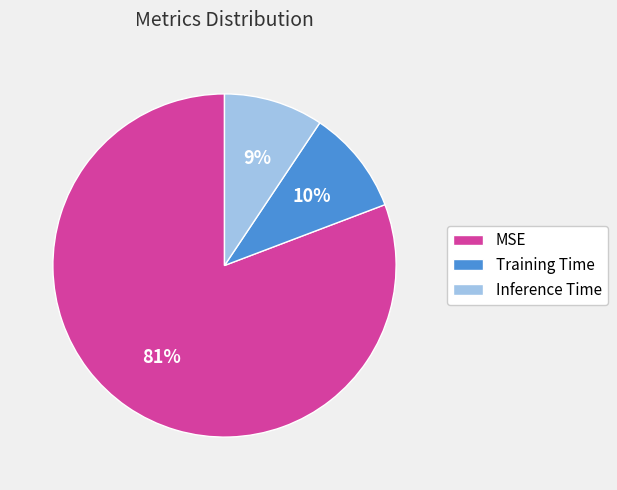

What is the majority slice?

MSE